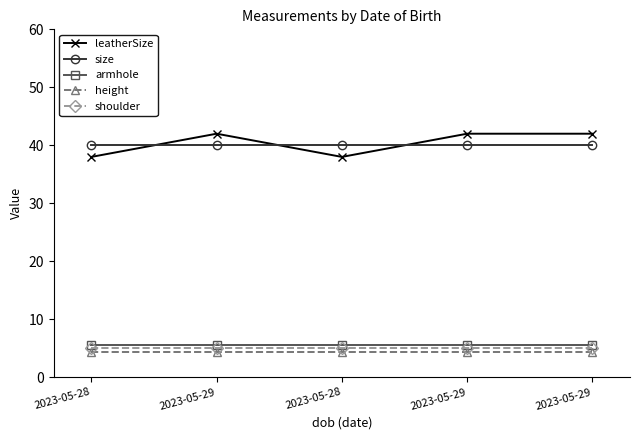

Is it true that height equals 4.4 at 2023-05-29?

True